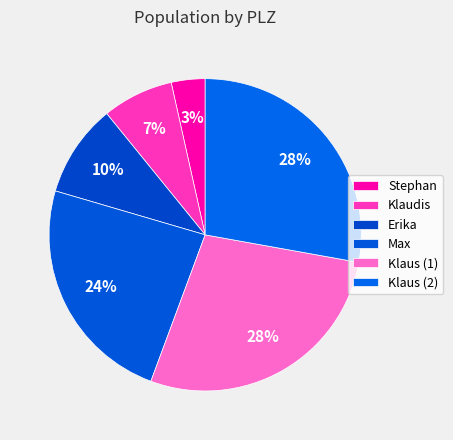

Does Klaudis account for over 50% of the chart?

No